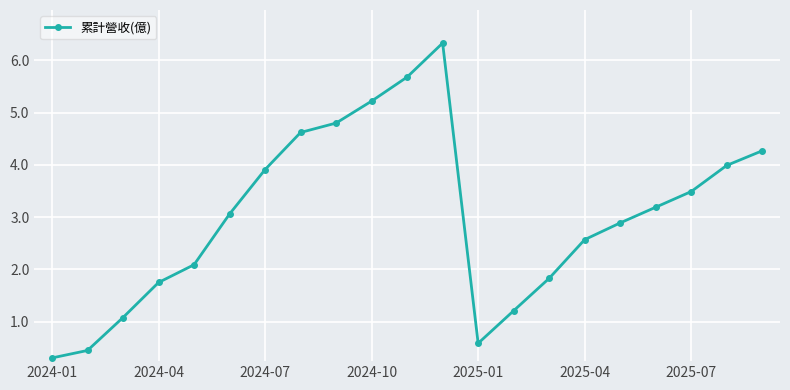

How many interior local peaks (higher than both neighbors) does the data have?

1